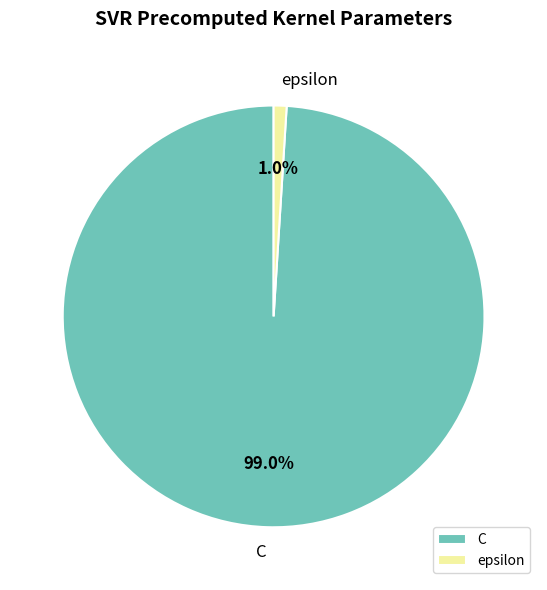

To the nearest percent, what portion does C represent?

99%